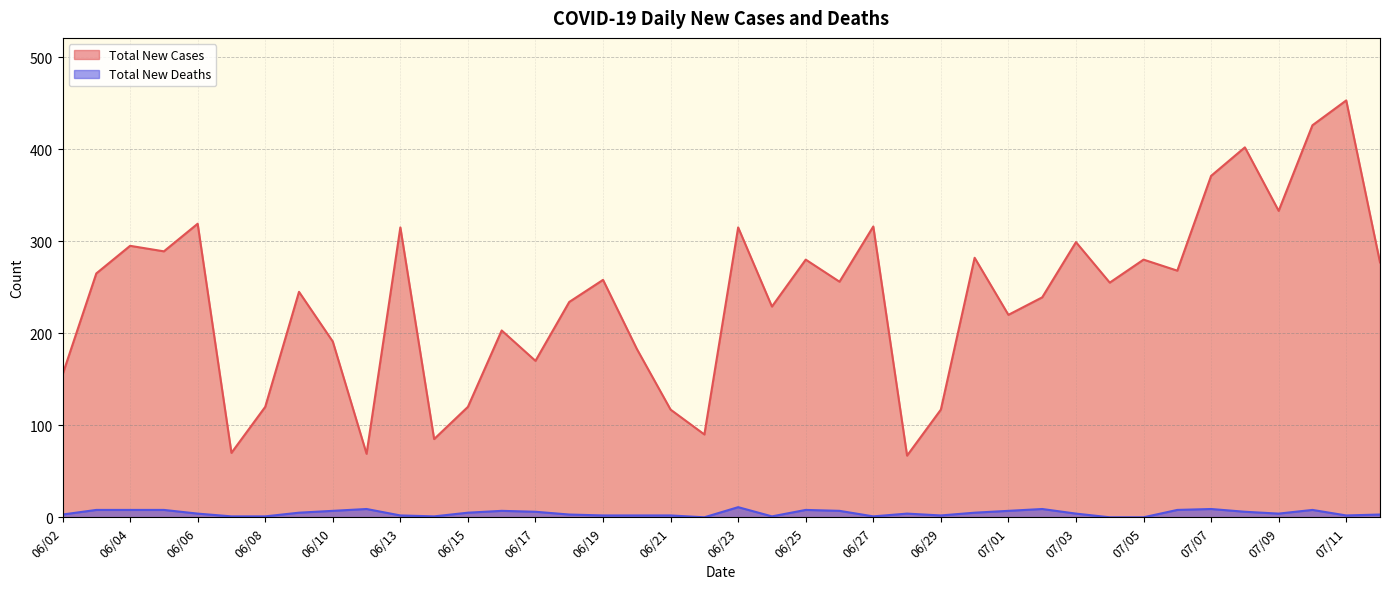

How many lines are shown in the chart?

2